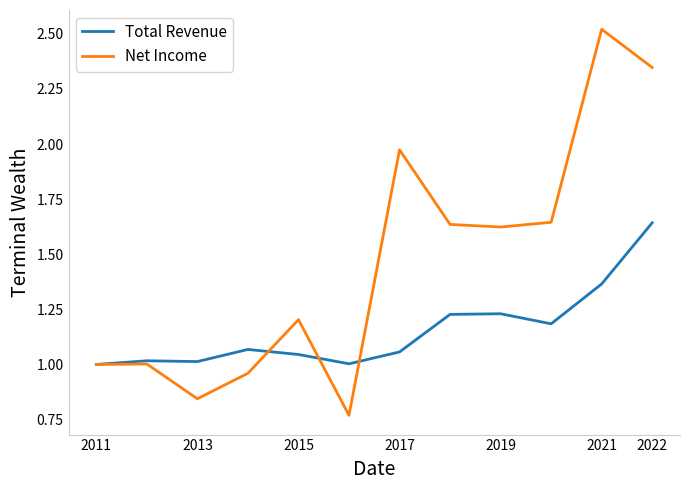

Rank the series by their maximum value, from lowest to highest.

Total Revenue, Net Income